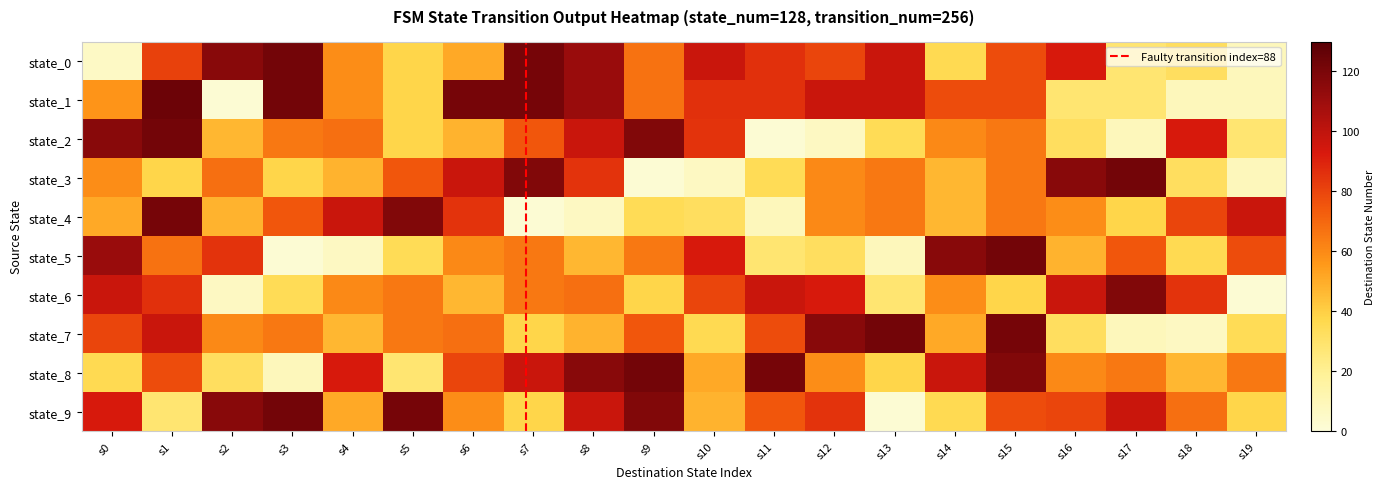

What is the spread (max minus min) of values at s7?

119